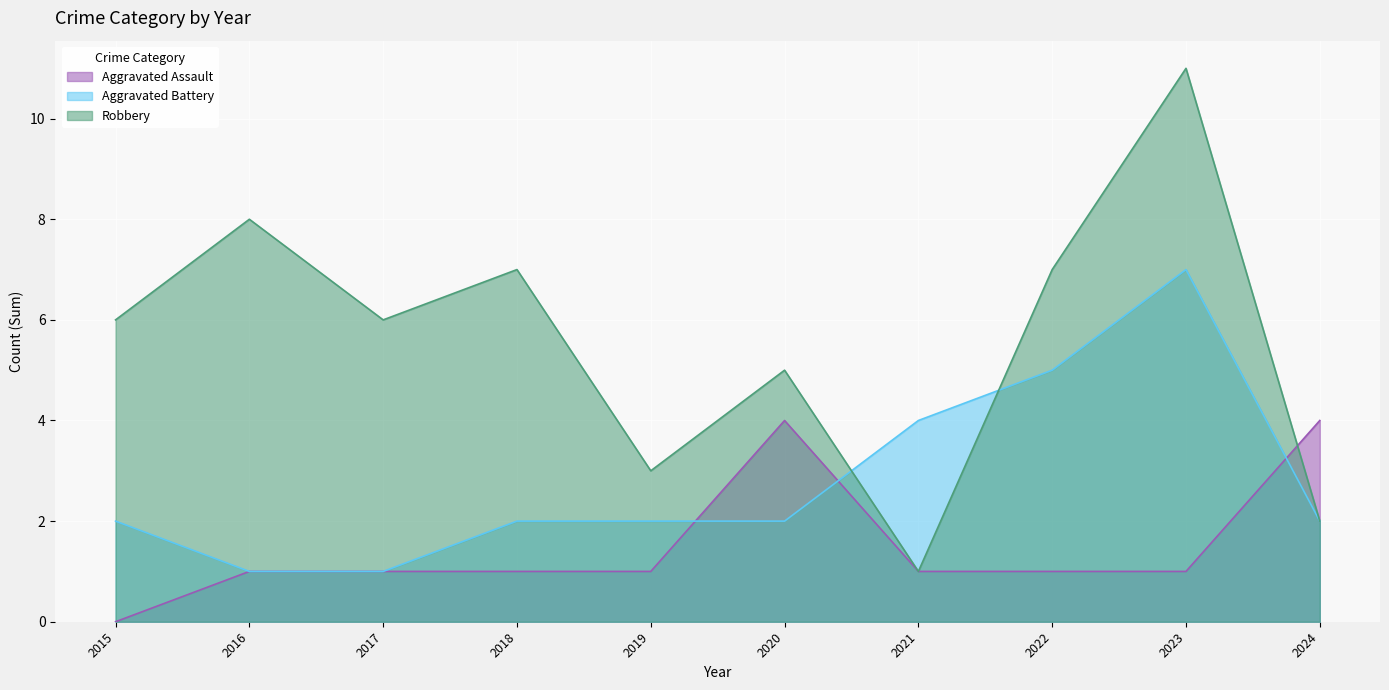

Is it true that Aggravated Battery equals 4 at 2021?

True